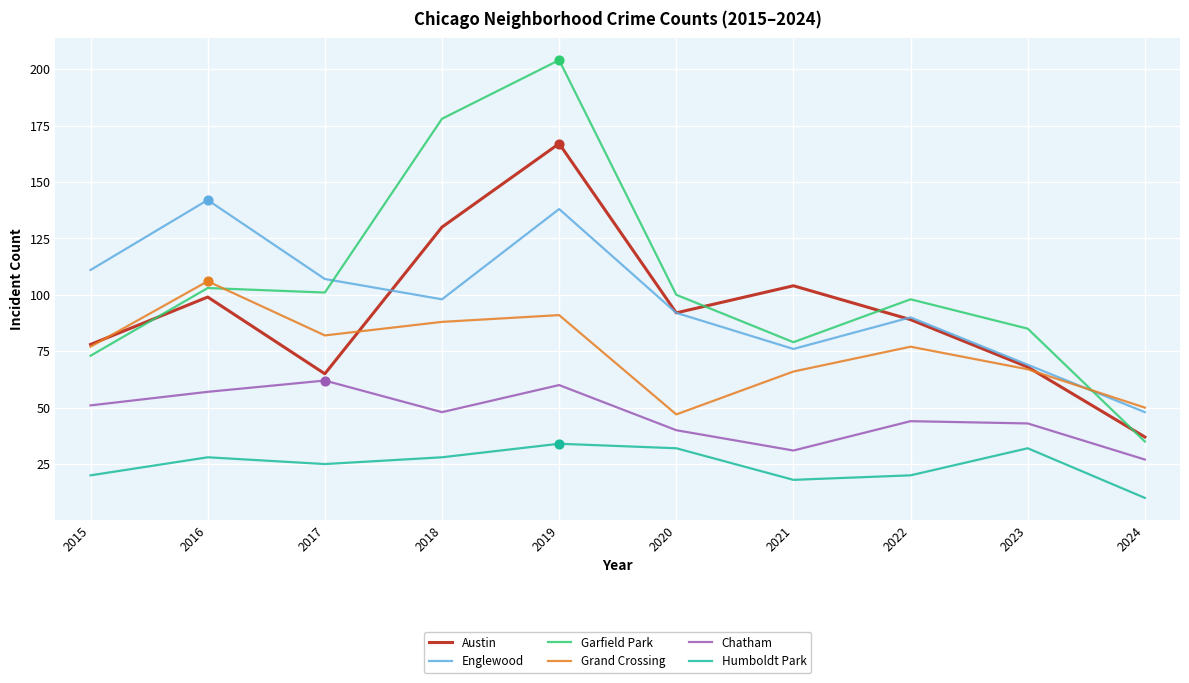

At how many categories does at least one series exceed 28?

10